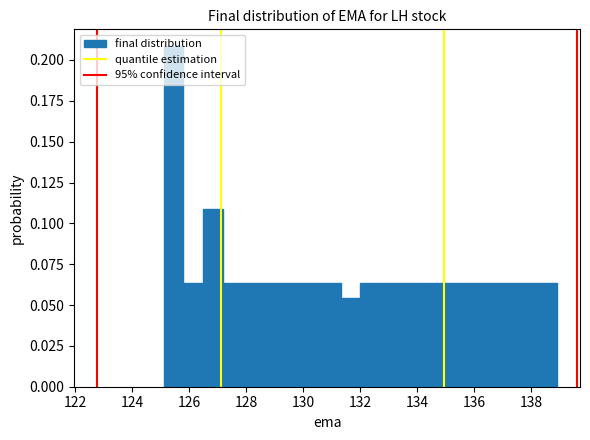

Around what value on the x-axis is the tallest bar? Give the approximate position of its centre, as read against the axis.

125.4